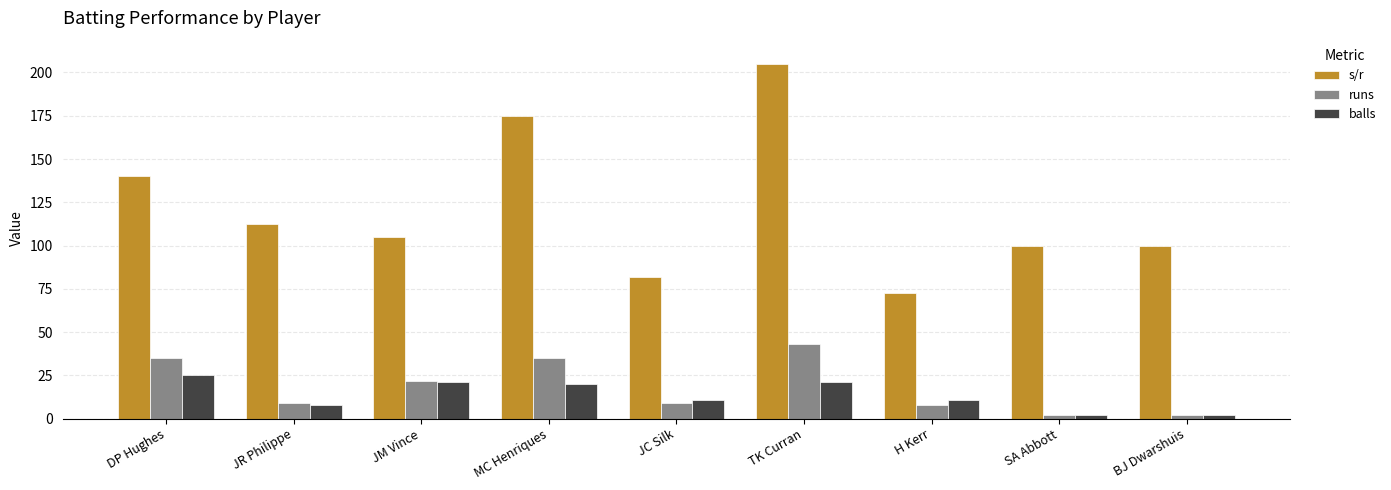

At which label is runs closest to 22?

JM Vince